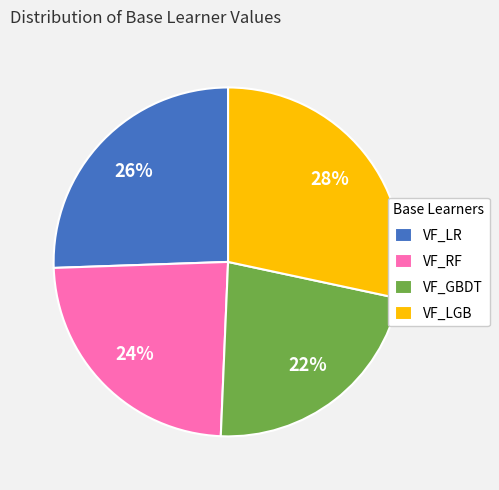

The VF_GBDT slice represents 35% of the pie. True or false?

False